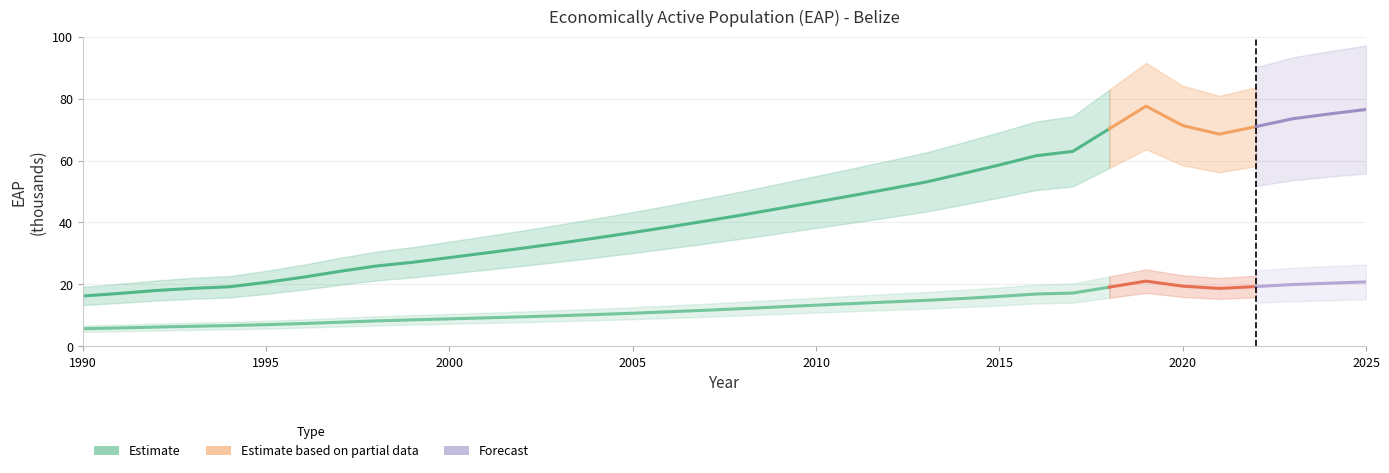

True or false: Female (total) and Female (youth 15-24) cross at least once.

False